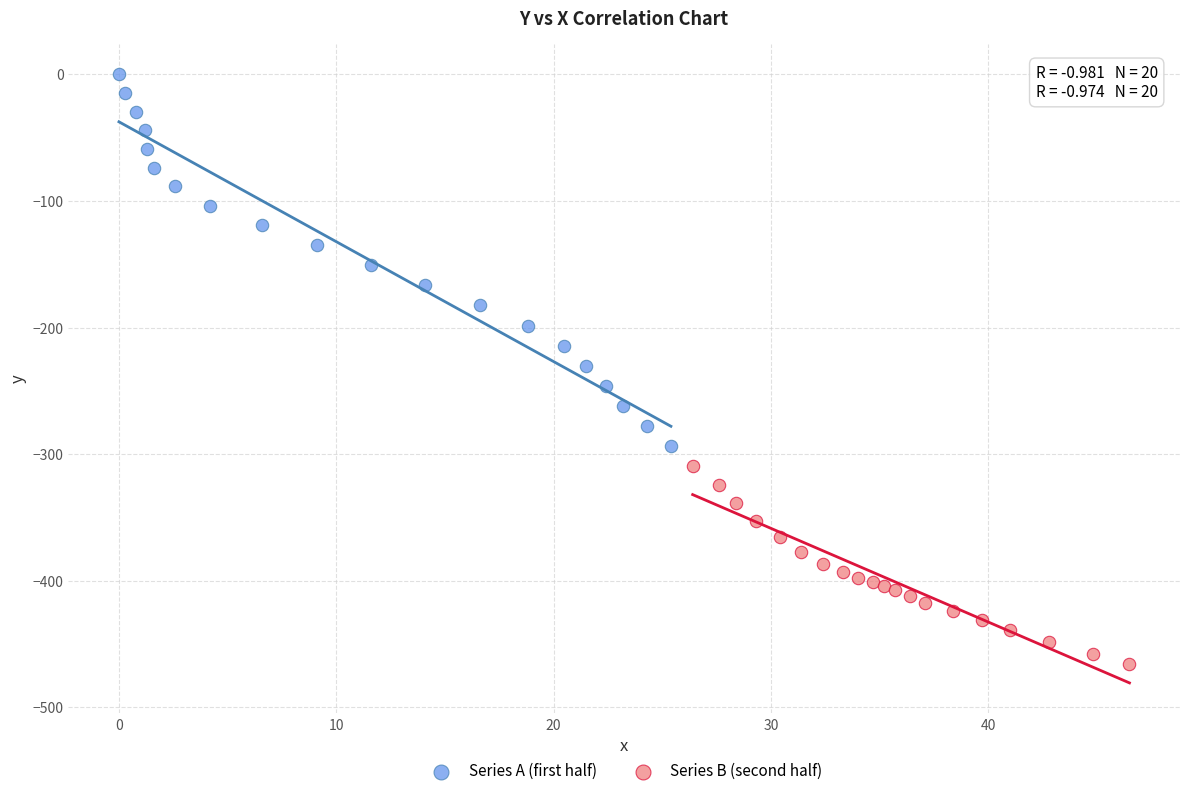

Which series contains the lowest Y value?

Series B (second half)